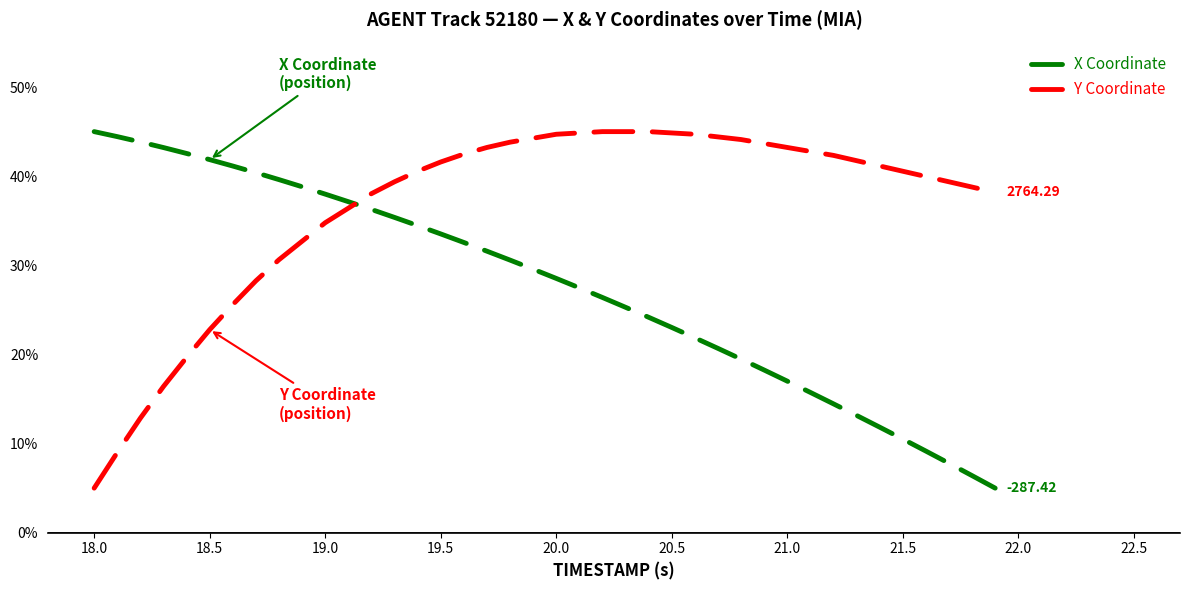

Rank the series by their average value, from lowest to highest.

X Coordinate, Y Coordinate